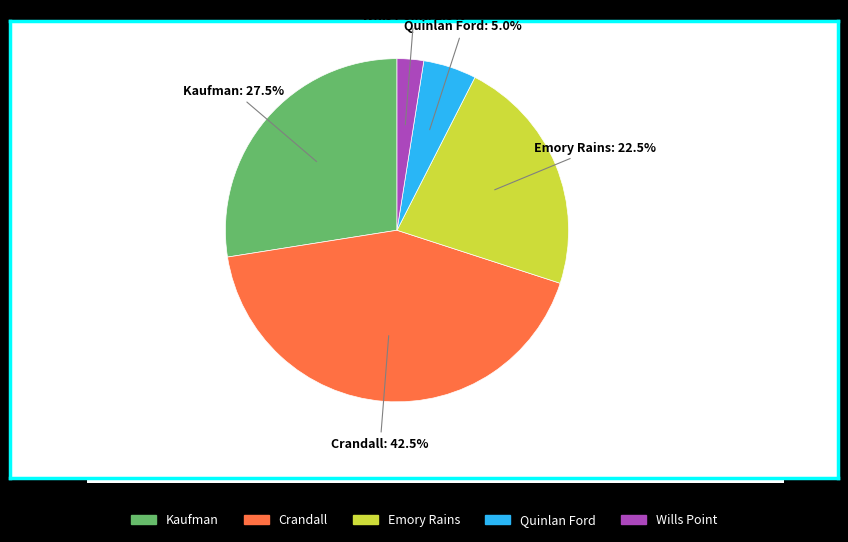

How many segments does this pie chart have?

5